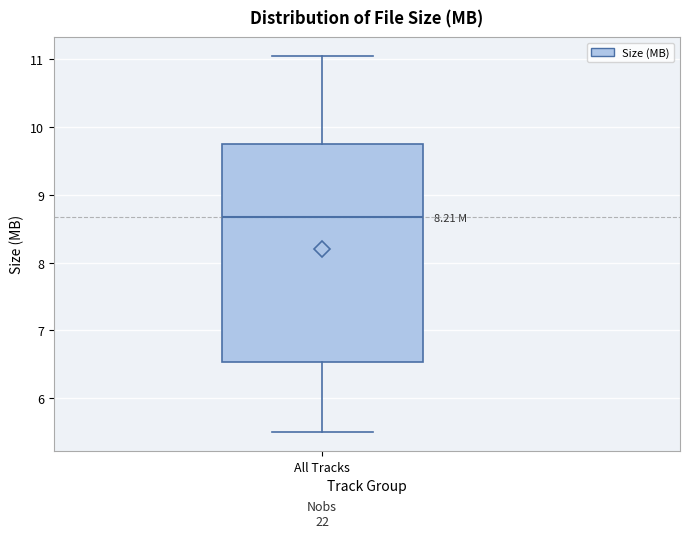

Where is the lower edge of the box for All Tracks on the y-axis? The values are not printed on the chart, so give them approximately, as read against the axis.

6.5